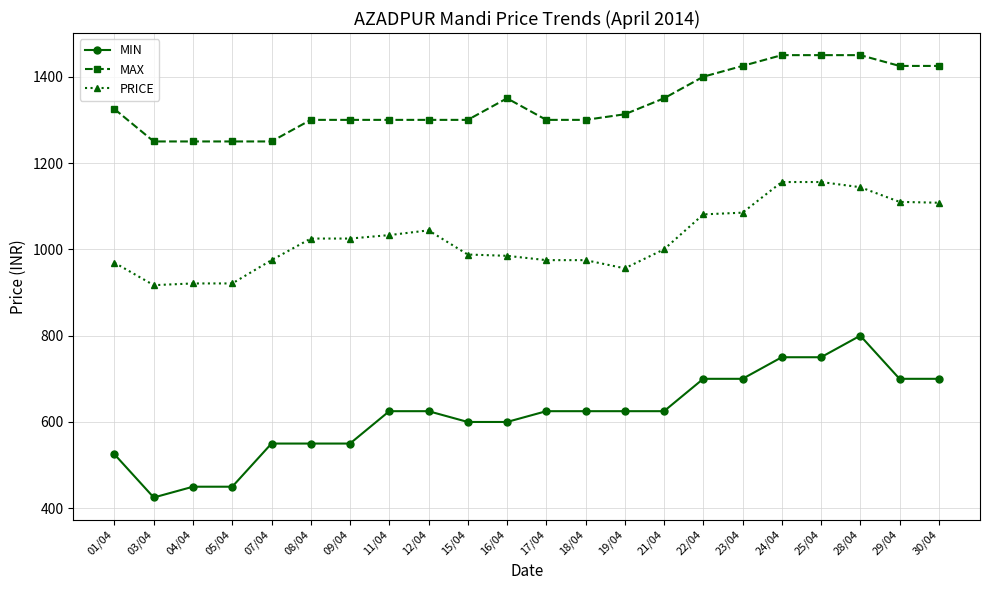

At which label does MIN reach its peak?

28/04